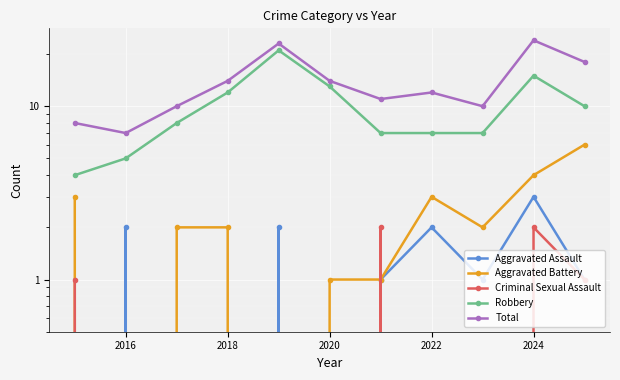

Is the value of Total at 2018 greater than the value of Criminal Sexual Assault at 8?

Yes